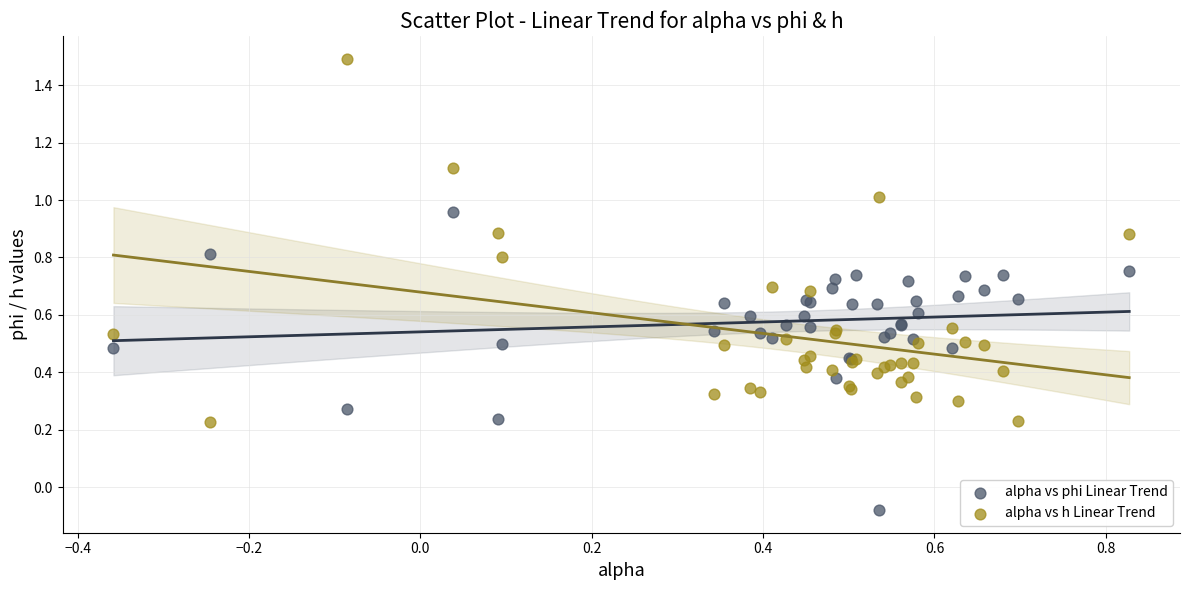

What are all the series names shown in the legend?

alpha vs phi Linear Trend, alpha vs h Linear Trend